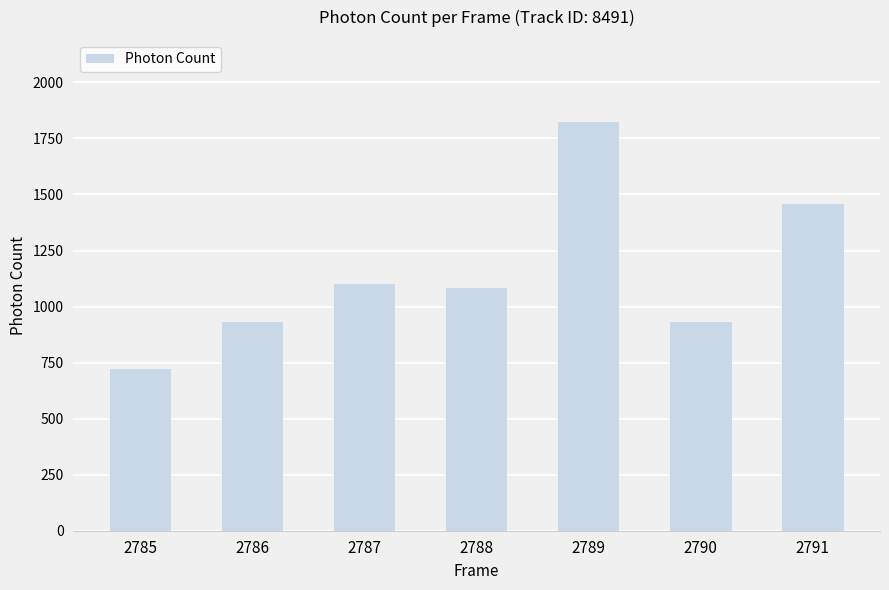

Which has a higher value, 2790 or 2785?

2790